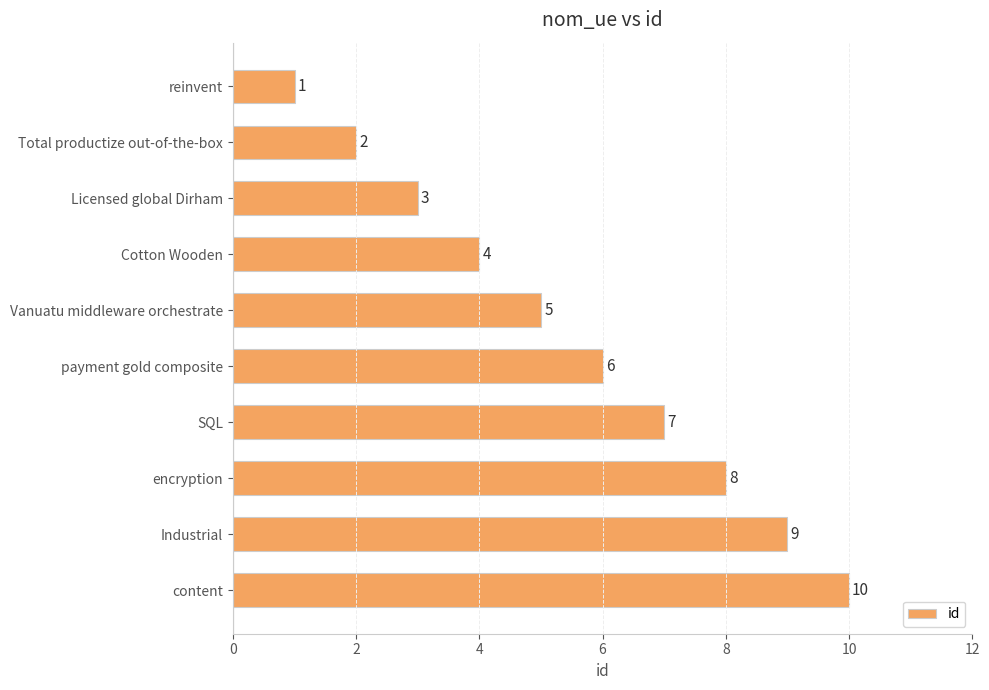

Which has a higher value, payment gold composite or Vanuatu middleware orchestrate?

payment gold composite